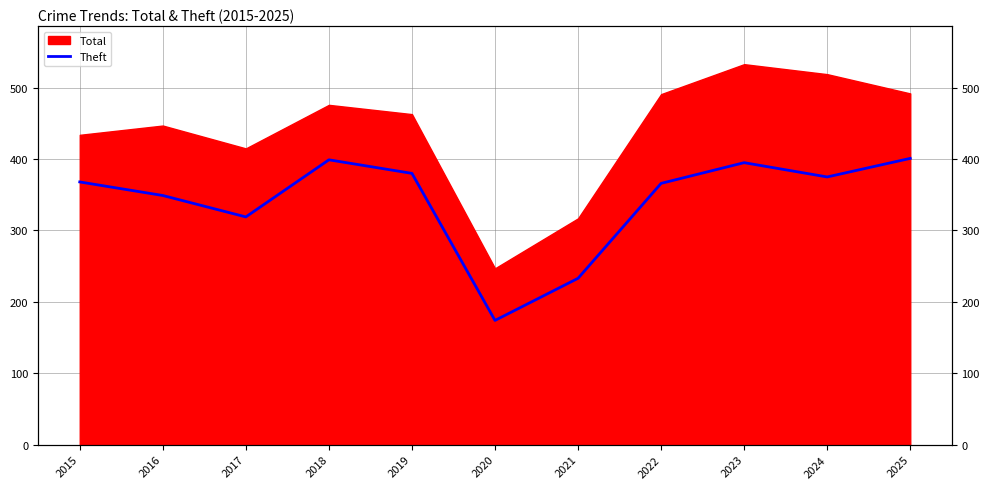

List the labels in order of value, largest first.

2025, 2018, 2023, 2019, 2024, 2015, 2022, 2016, 2017, 2021, 2020